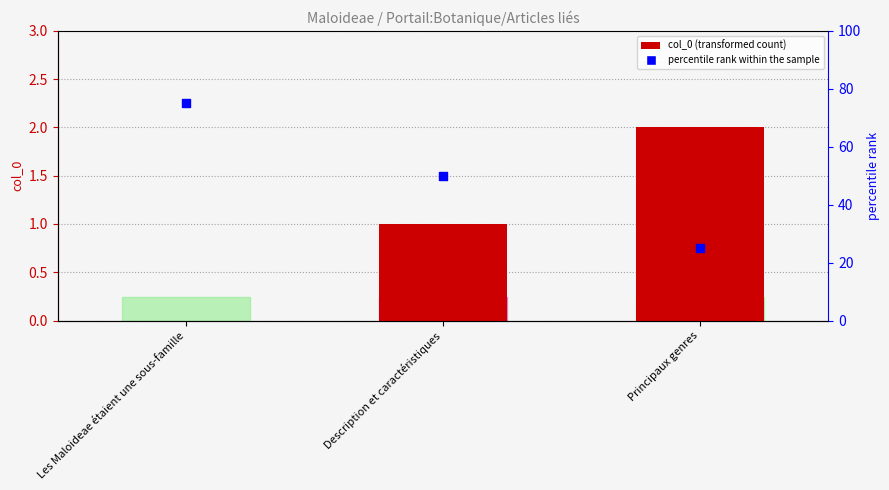

At how many categories does at least one series exceed 6?

3